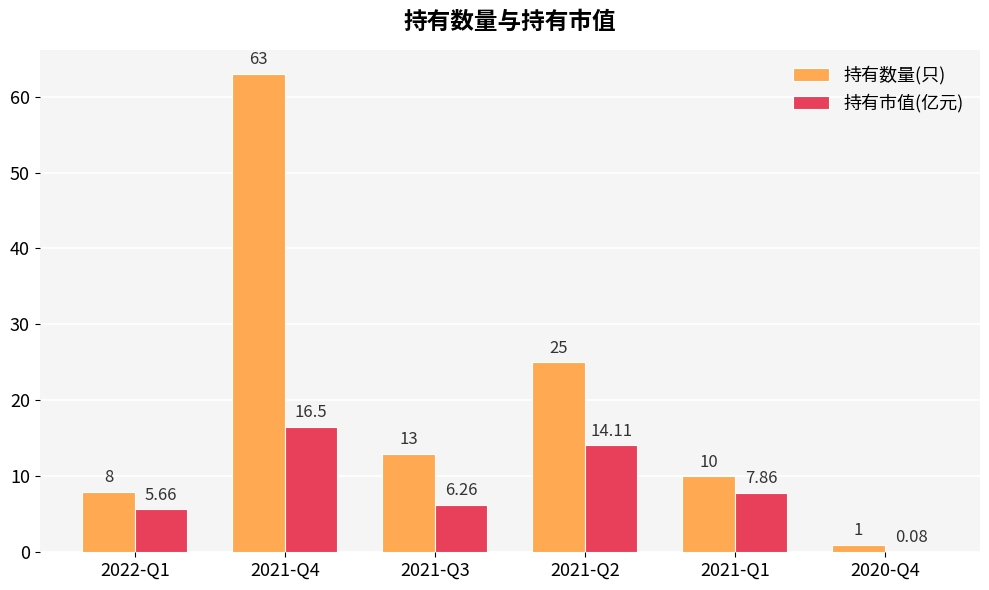

What is the sum of the 持有数量(只) values at 2021-Q3 and 2021-Q4?

76.0